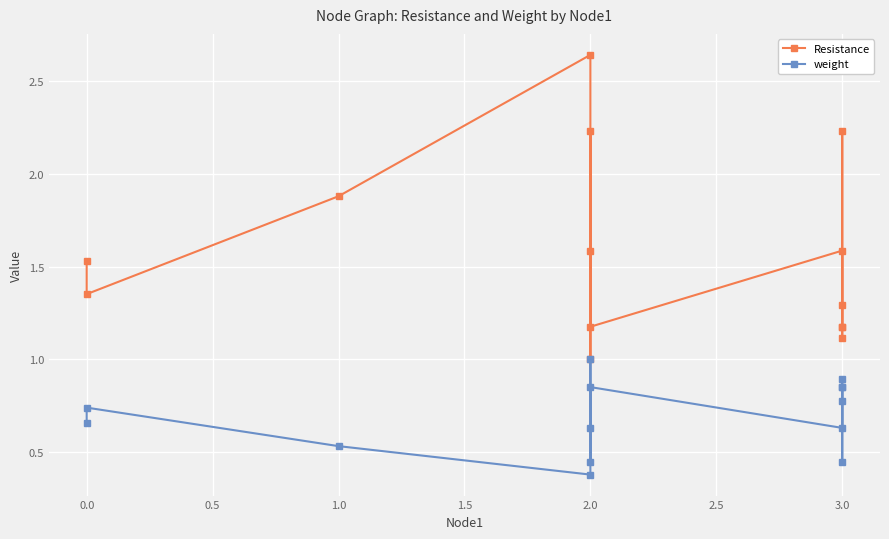

How many interior local valleys does the Resistance series have?

4